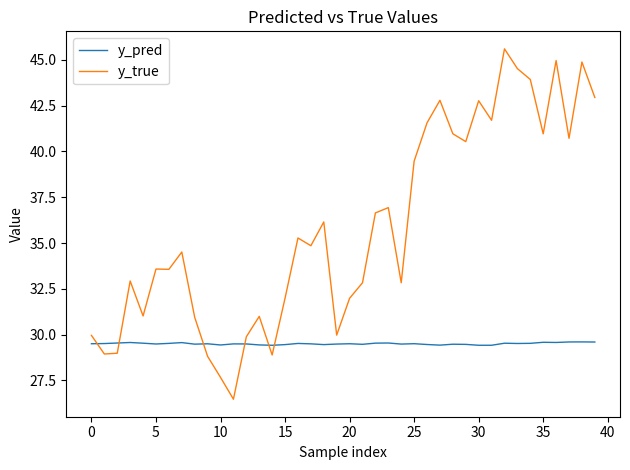

What is the maximum value for y_pred?

29.6